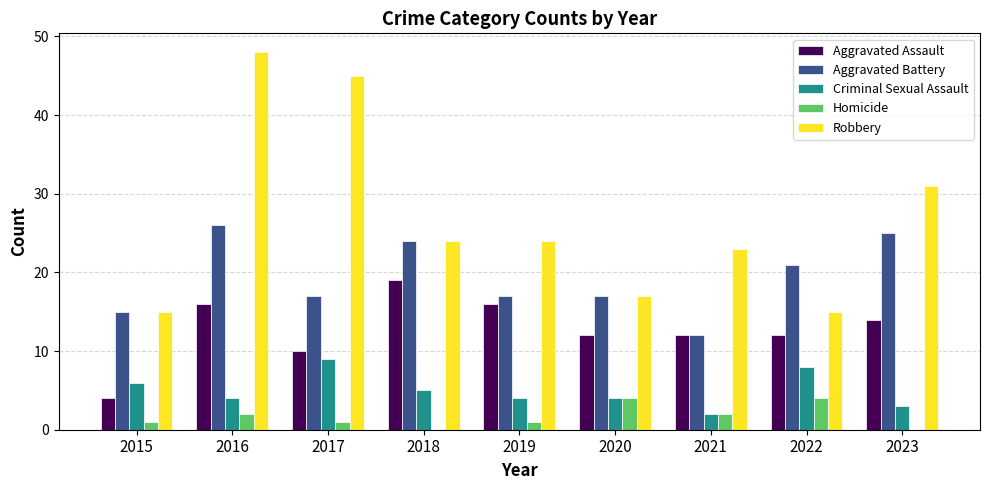

What is the highest value of the Aggravated Assault series?

19